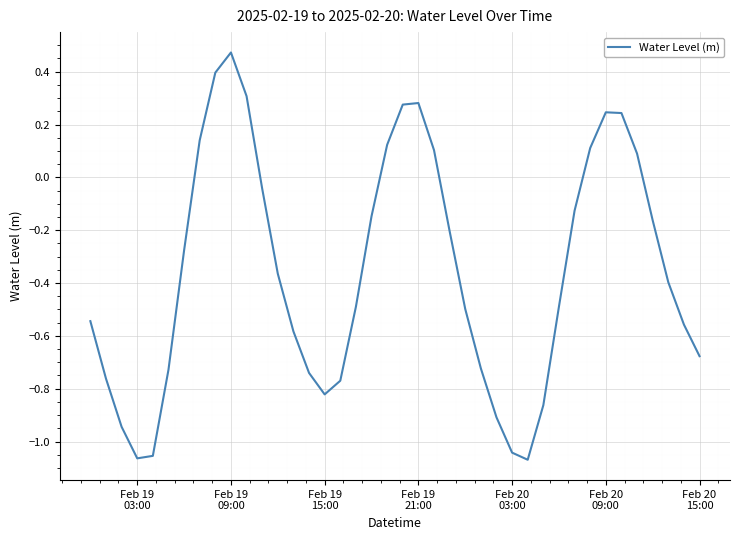

What is the difference between the maximum and minimum values?

1.5